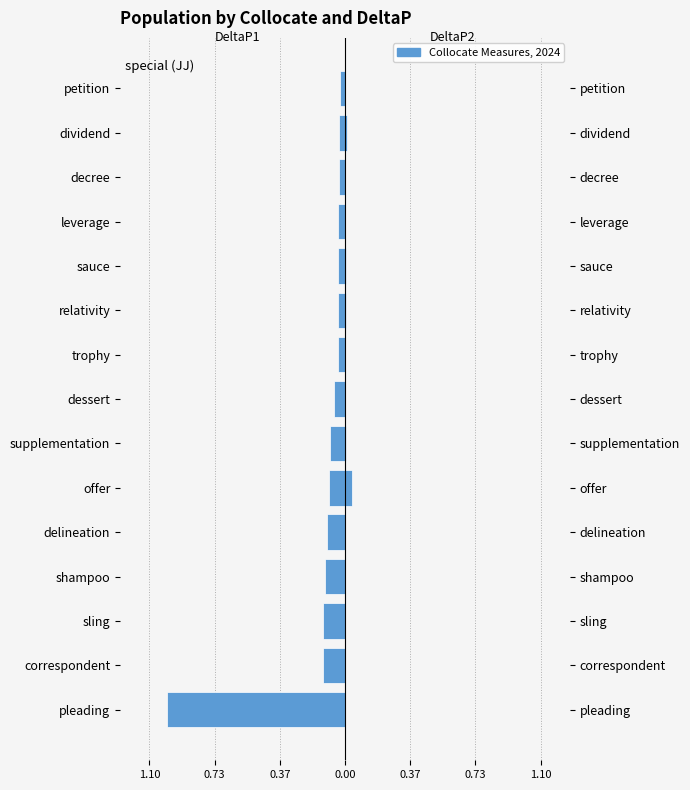

Does the chart contain any negative values?

Yes